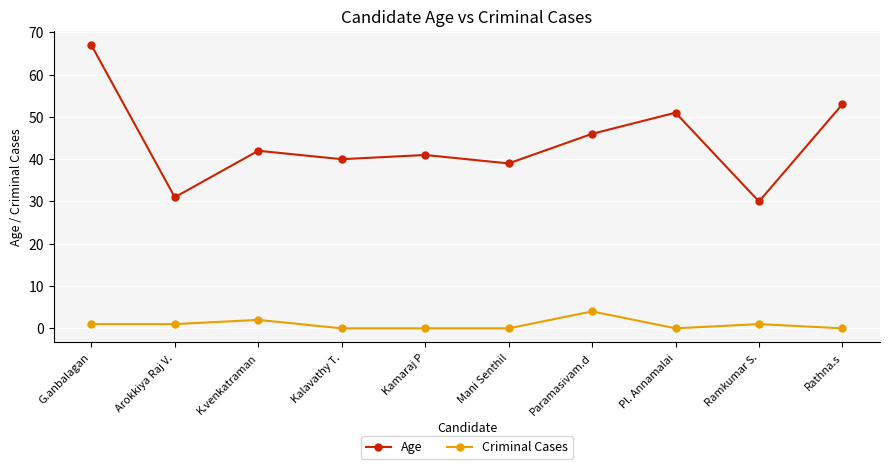

What is the difference between the maximum and minimum values in the Age series?

37